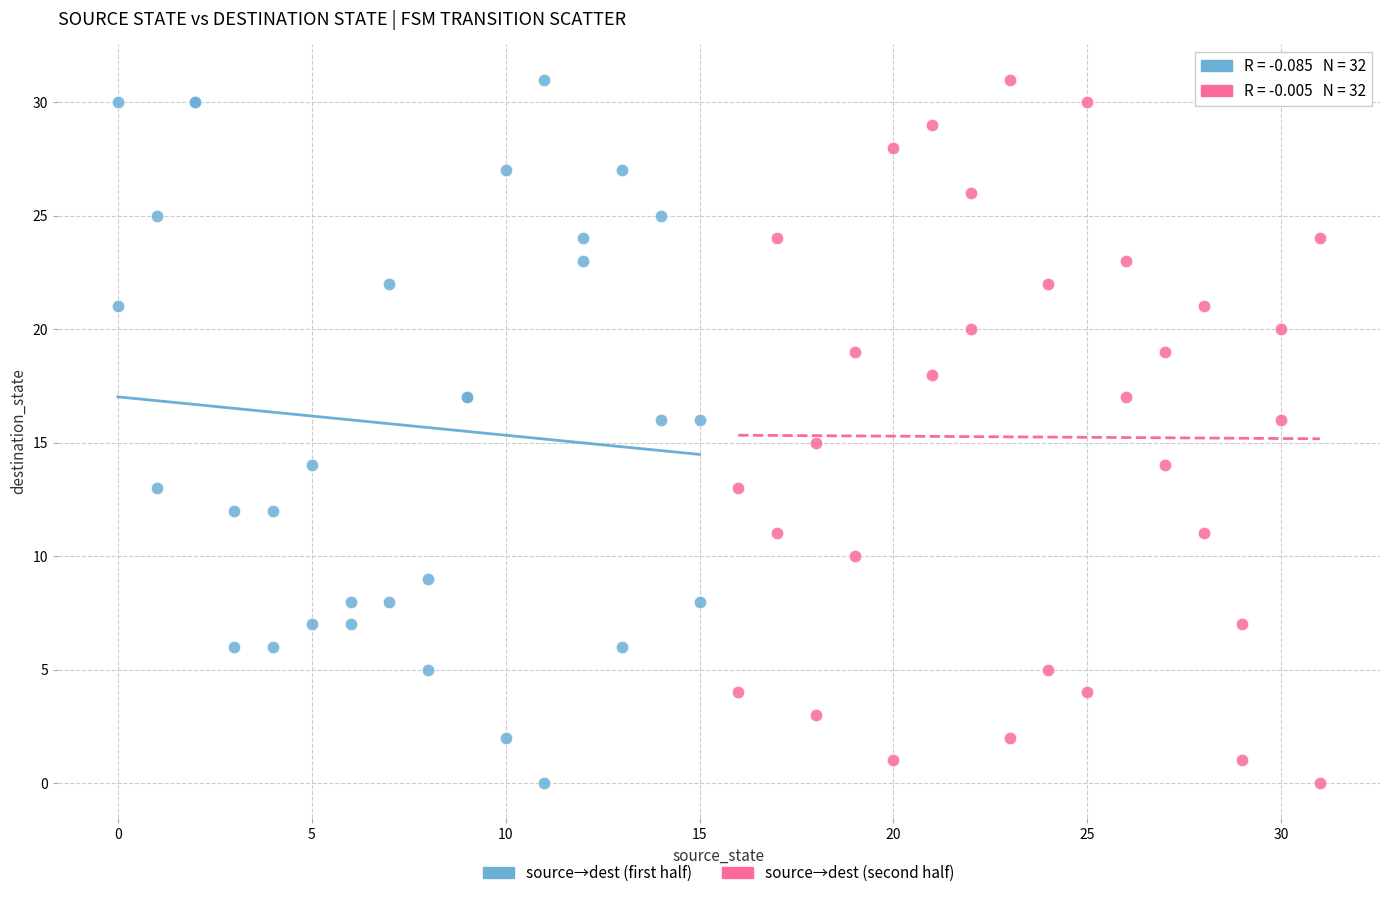

What are all the series names shown in the legend?

source→dest (first half), source→dest (second half)